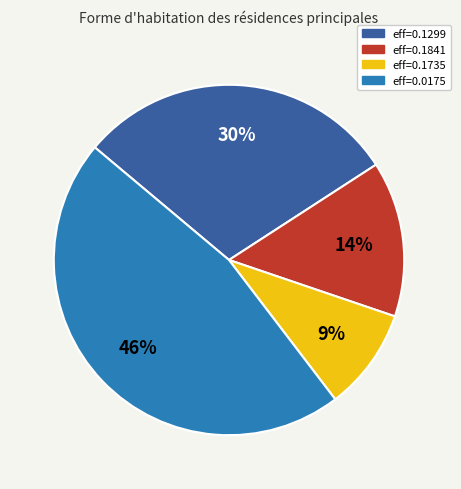

To the nearest percent, what is the difference between the largest and smallest slice percentages?

37%